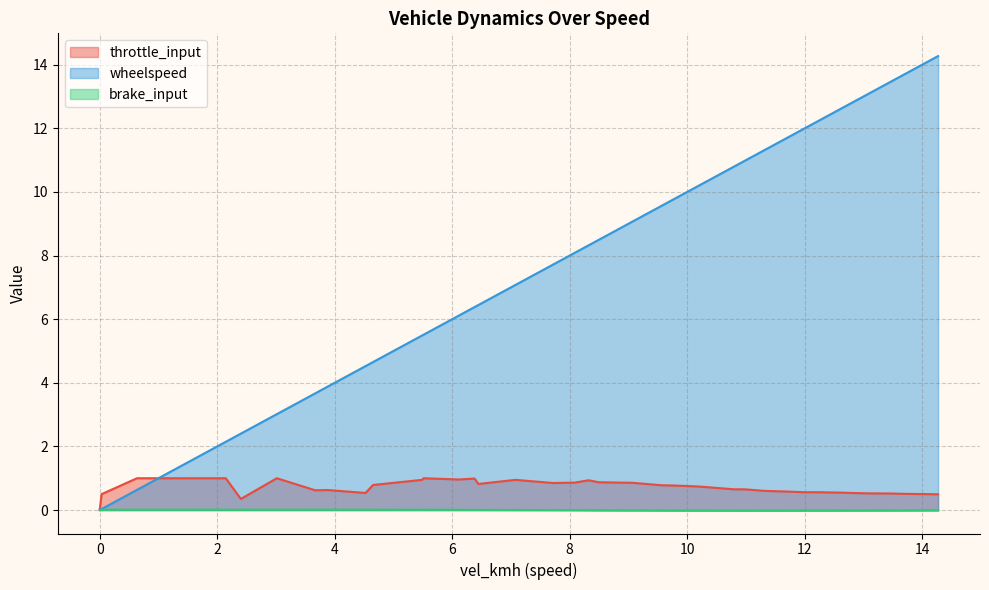

What is the total value across all series at 11.330070333317957?

11.3